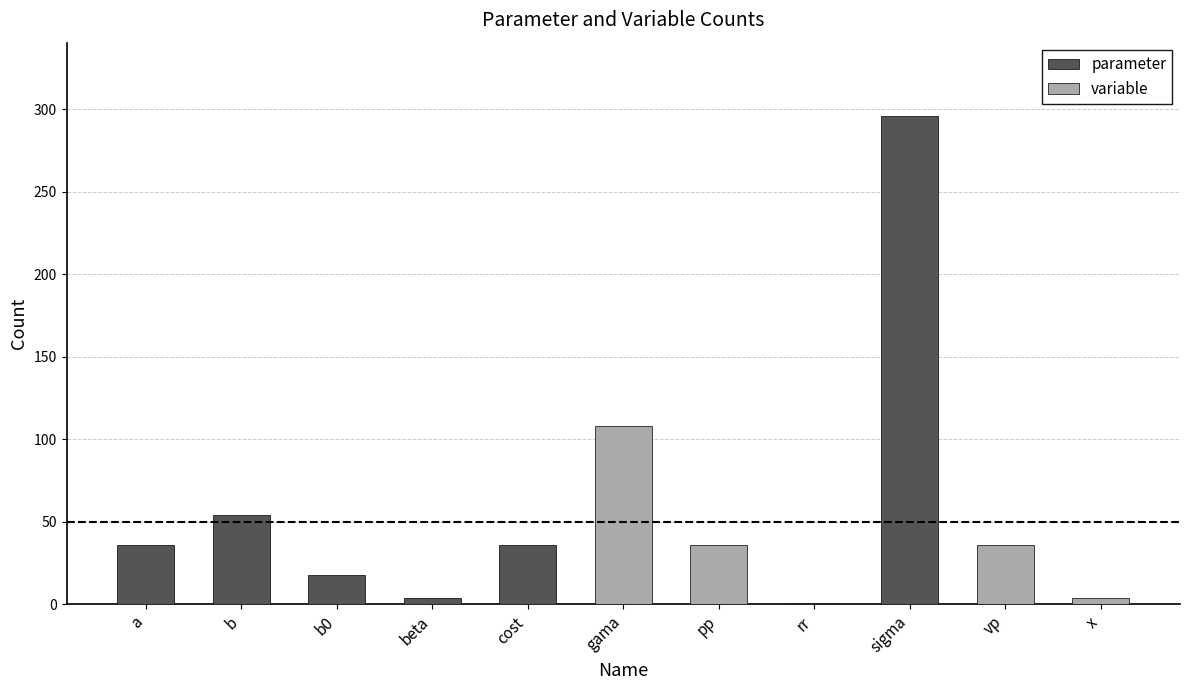

The chart shows a value of 4 at x. True or false?

True